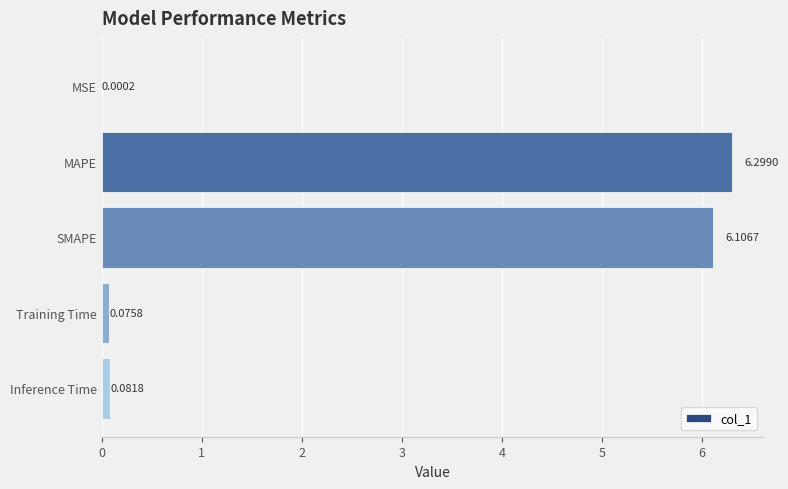

At which category does the chart reach its peak across all series?

MAPE